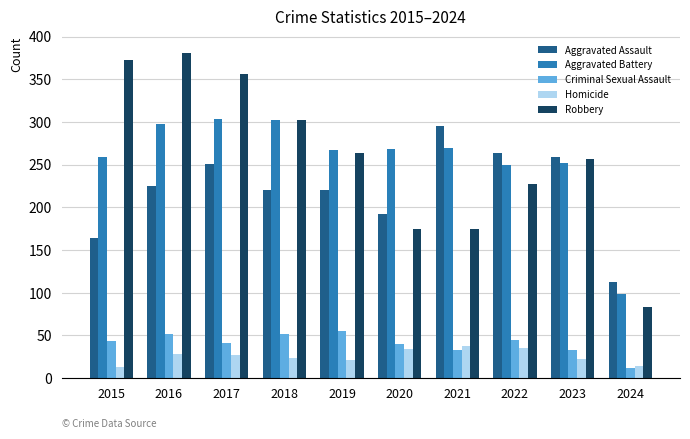

At 2015, list the series in order from largest to smallest.

Robbery, Aggravated Battery, Aggravated Assault, Criminal Sexual Assault, Homicide